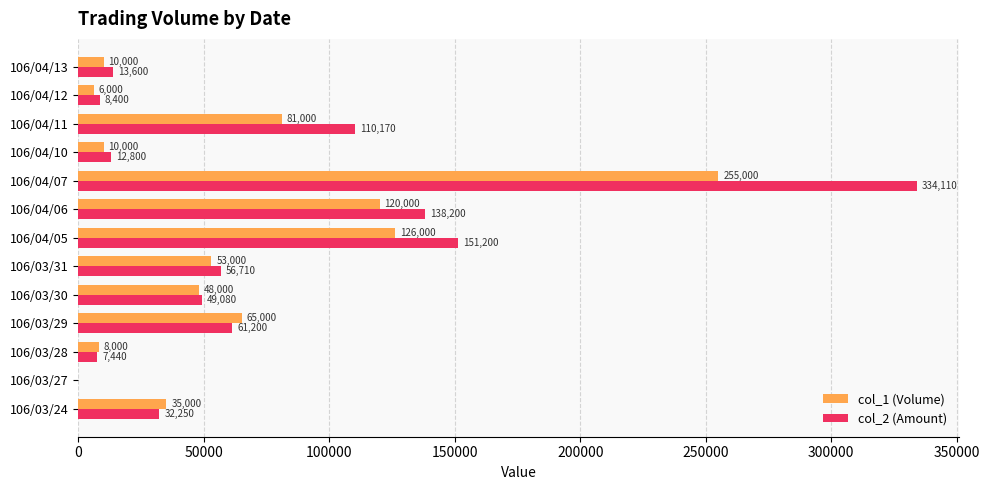

True or false: col_2 (Amount) has a value of 8400 at 106/04/12.

True